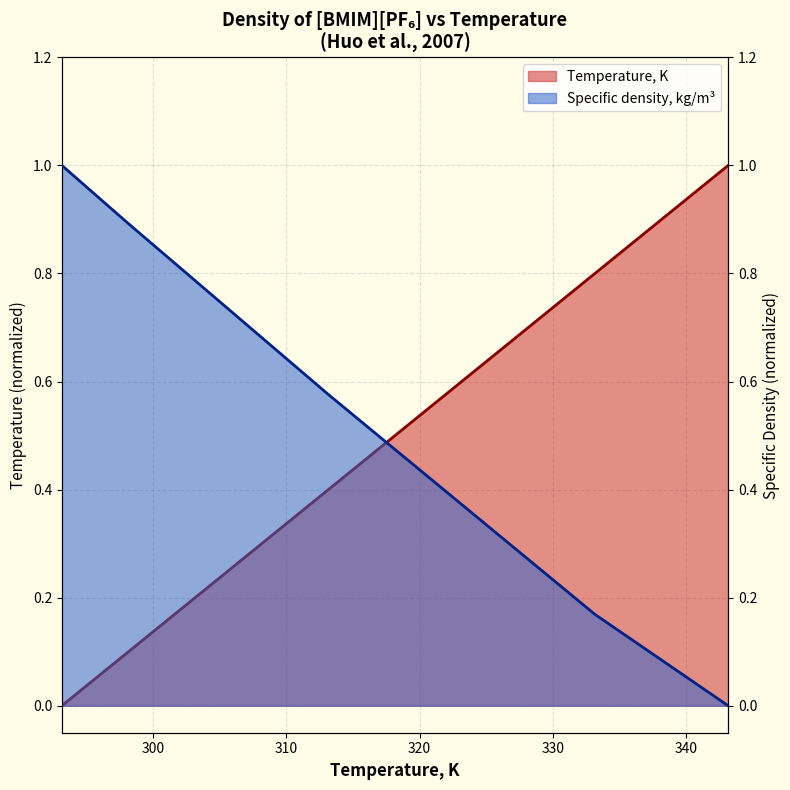

Reading left to right, extract all data points from this chart.

Temperature, K: 0.0	0.1	0.2	0.3	0.4	0.6	0.8	1.0
Specific density, kg/m3: 1.0	0.9	0.8	0.7	0.6	0.4	0.2	0.0